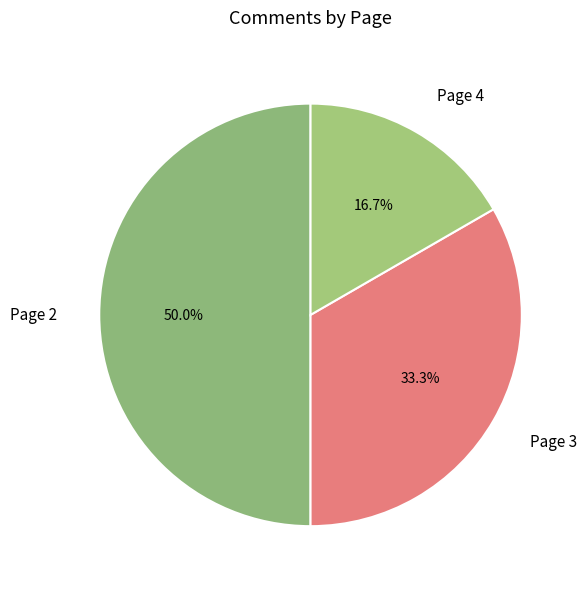

Approximately how many times larger is the value at Page 3 compared to Page 4?

2.0